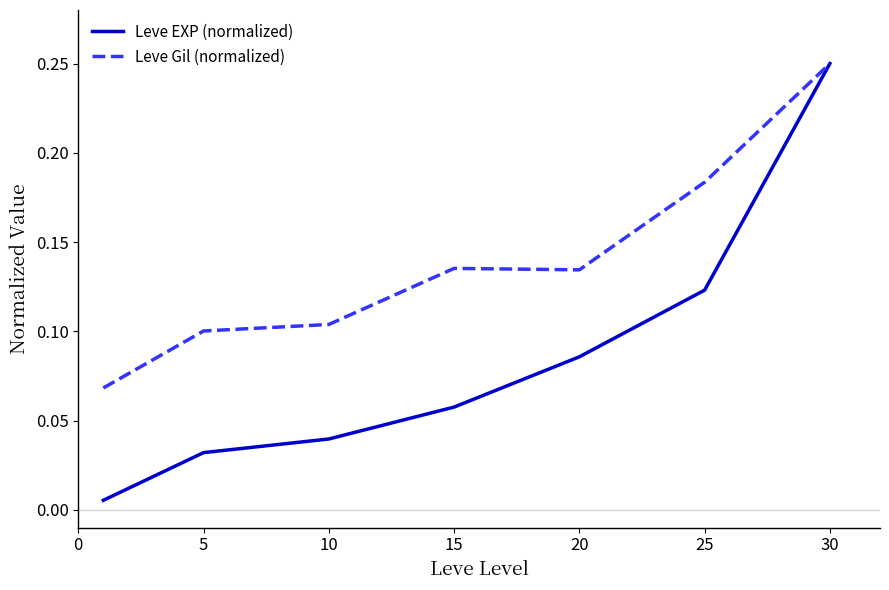

Which series has the largest total across all categories?

Leve Gil (normalized)